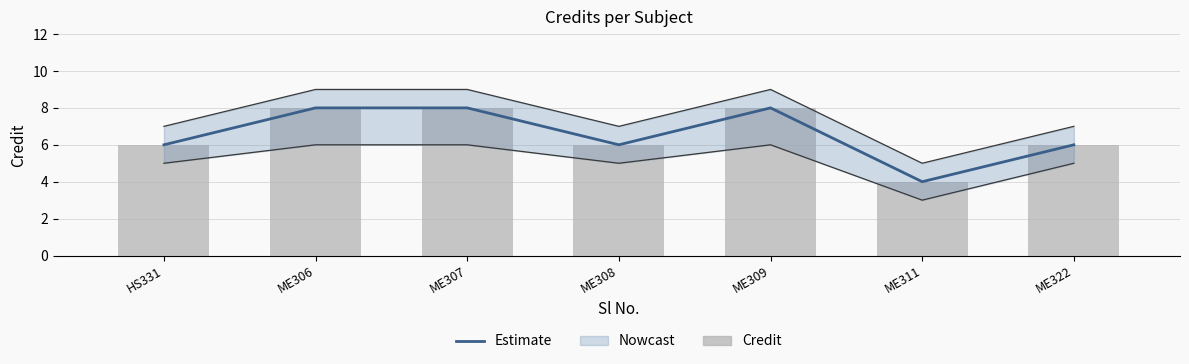

What is the sum of the Credit values at ME311 and HS331?

10